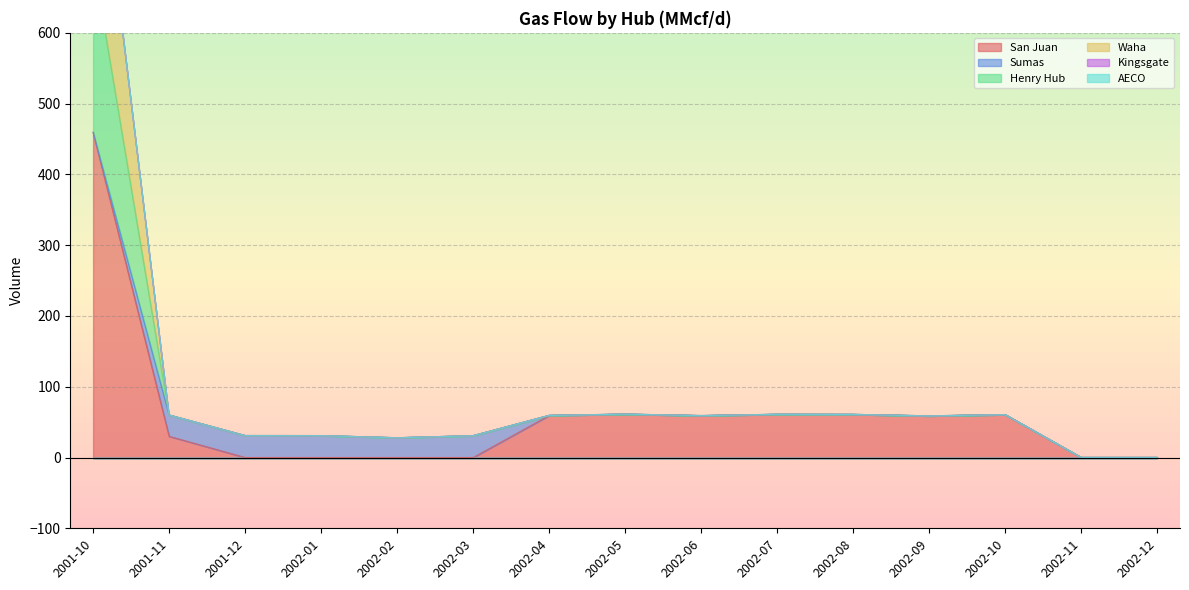

Where is the first local minimum for Waha?

2002-02